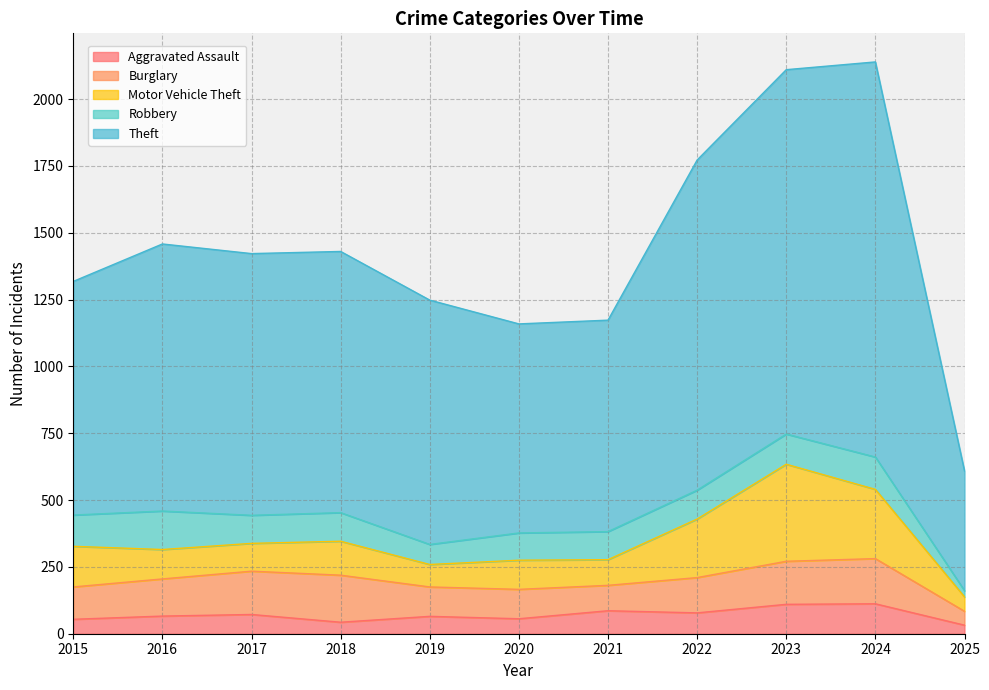

Where does the Motor Vehicle Theft series first go above 110?

2015